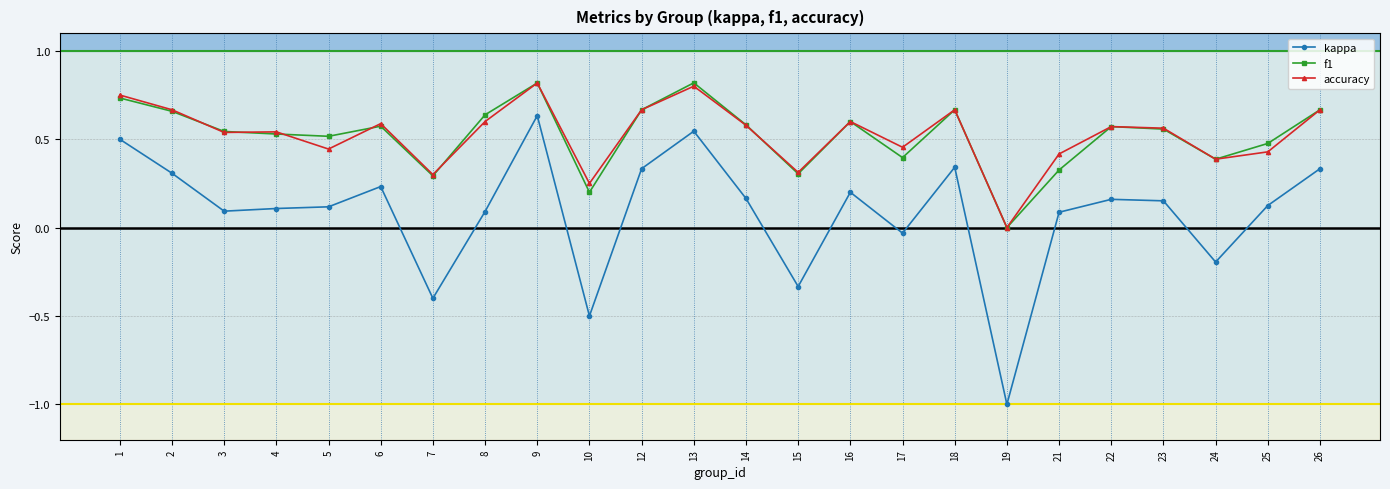

Is the value of kappa at 21 greater than the value of accuracy at 17?

No